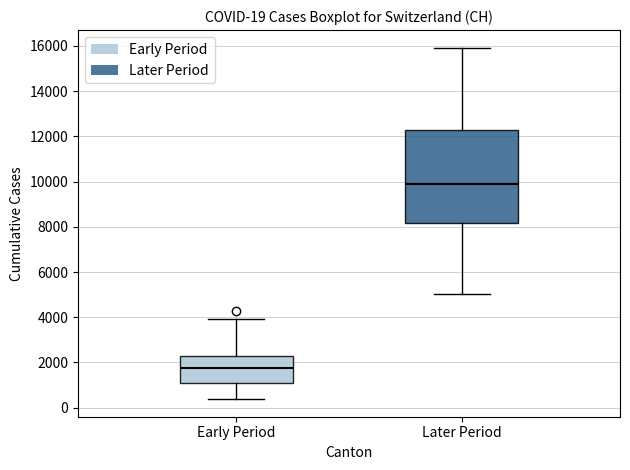

Which box has the highest median line?

Later Period